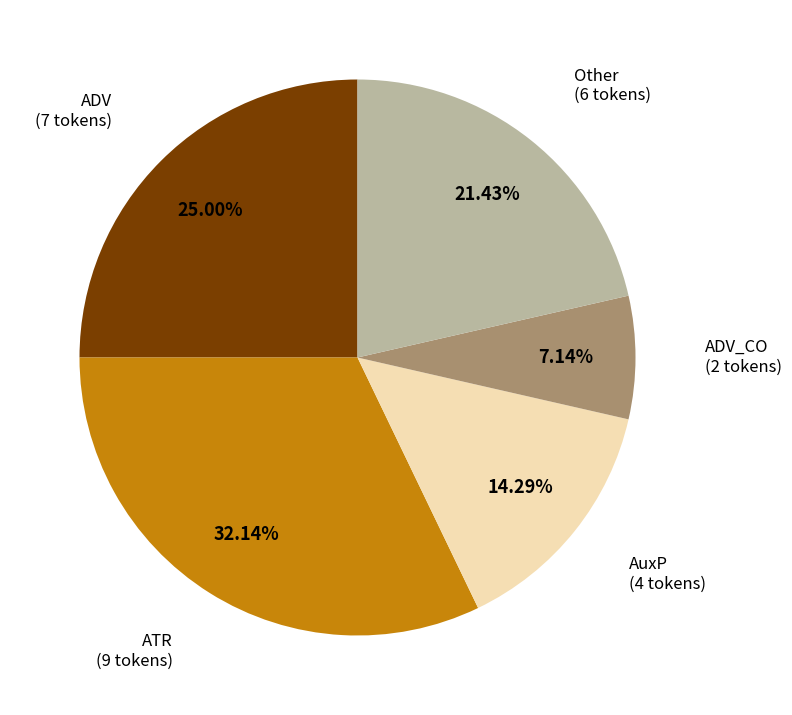

What is the ratio of the value at ADV to the value at ATR?

0.8